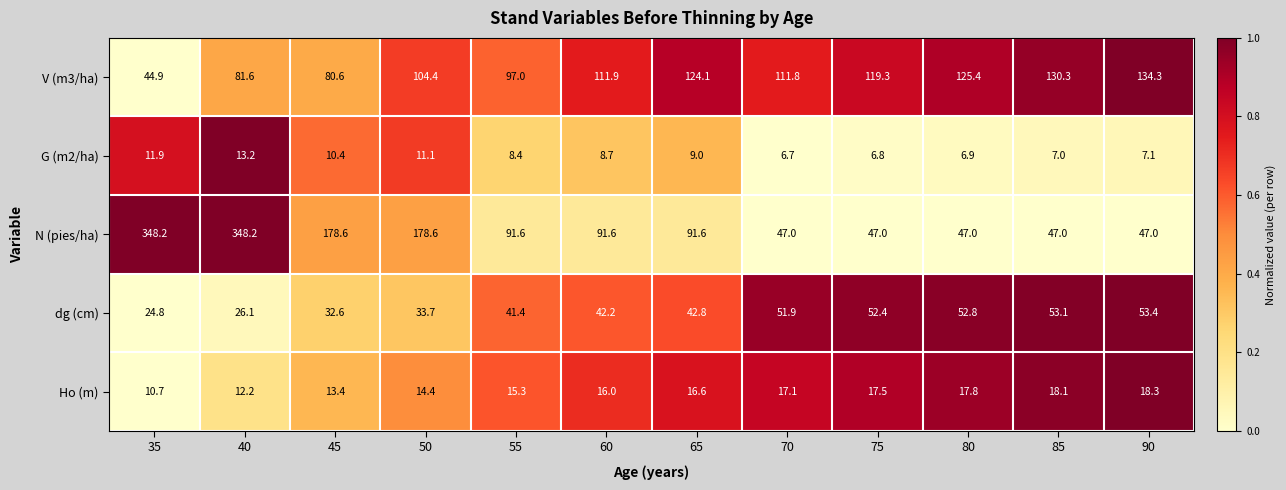

What is the total value across all series at 65?

284.1